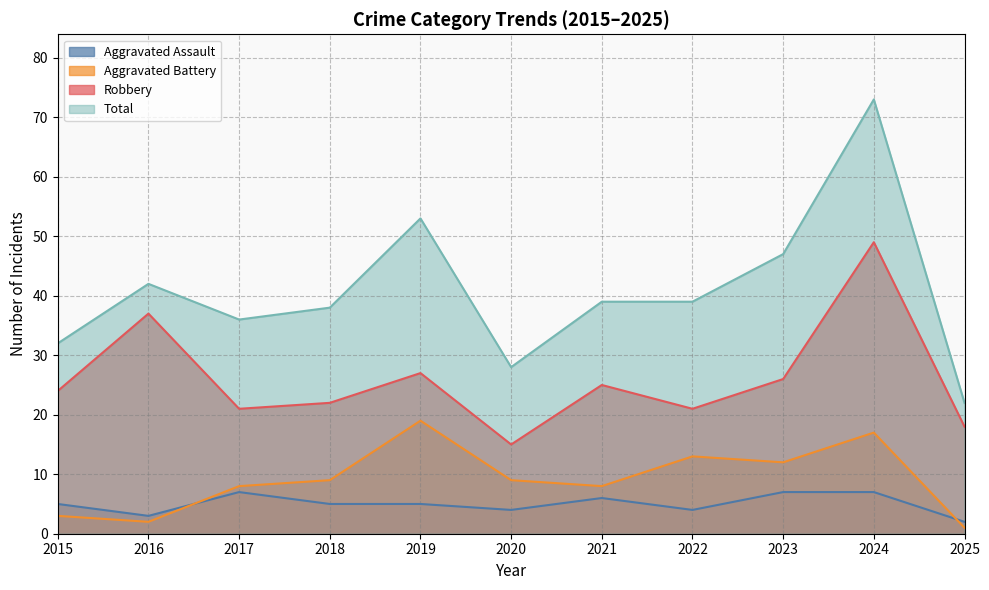

True or false: Robbery has a value of 25 at 2021.

True